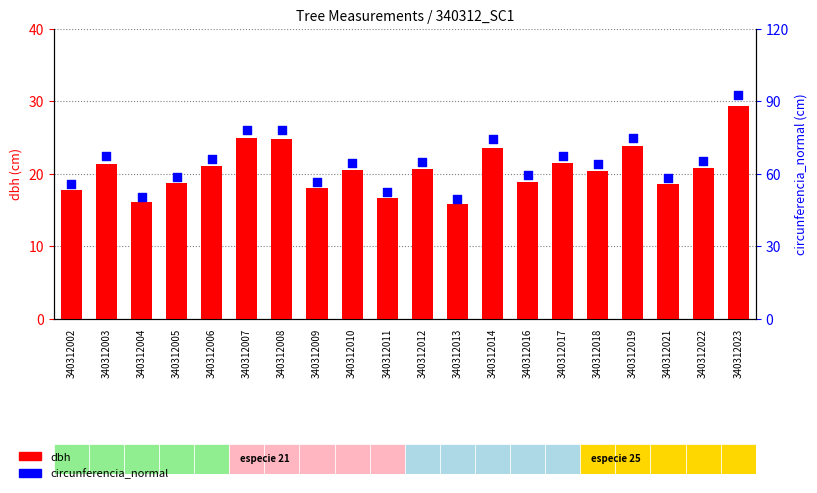

At which category is the sum across all series the highest?

340312023